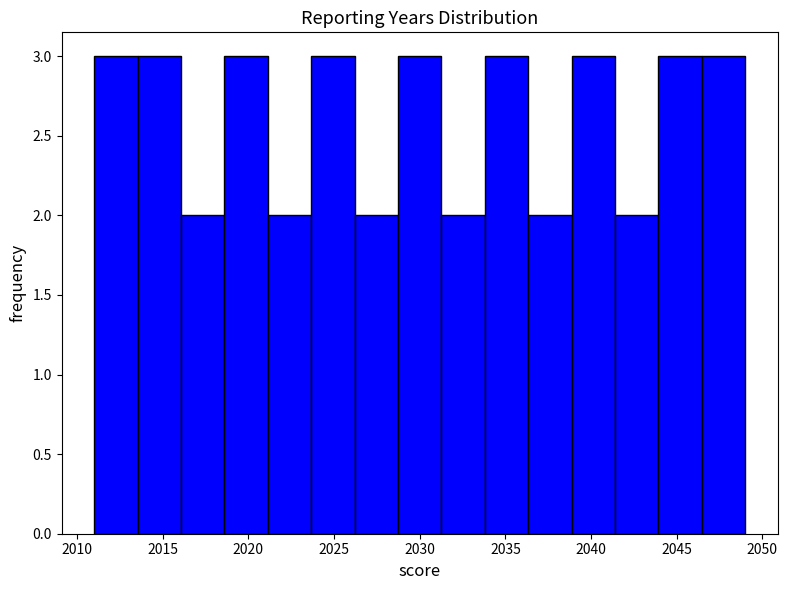

How tall is the bar that spans 2041.5 to 2044.0 on the x-axis? Neither the bar edges nor the heights are printed on the chart, so give them approximately, as read against the axes.

2